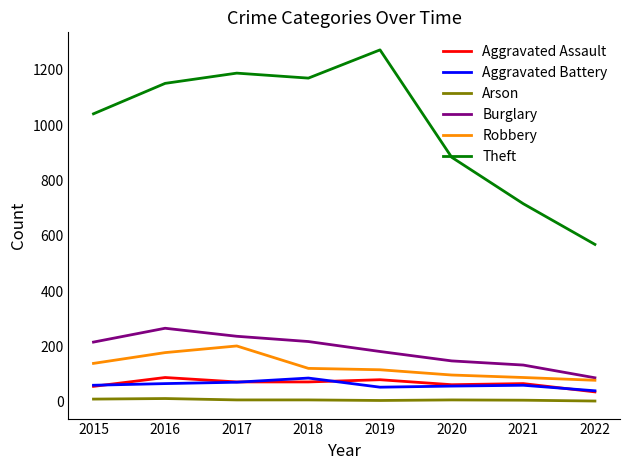

What is the difference between the maximum and minimum values in the Arson series?

9